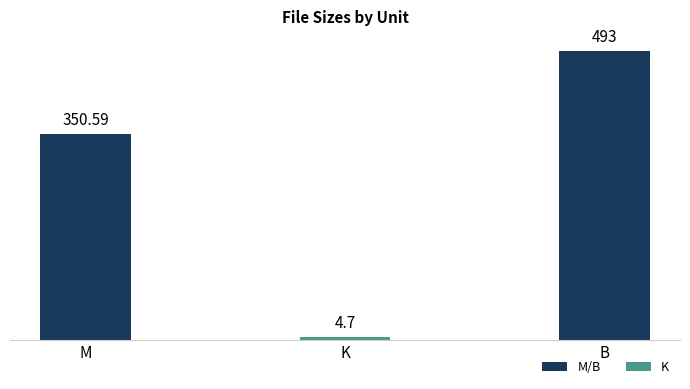

List the labels in order of value, smallest first.

K, M, B